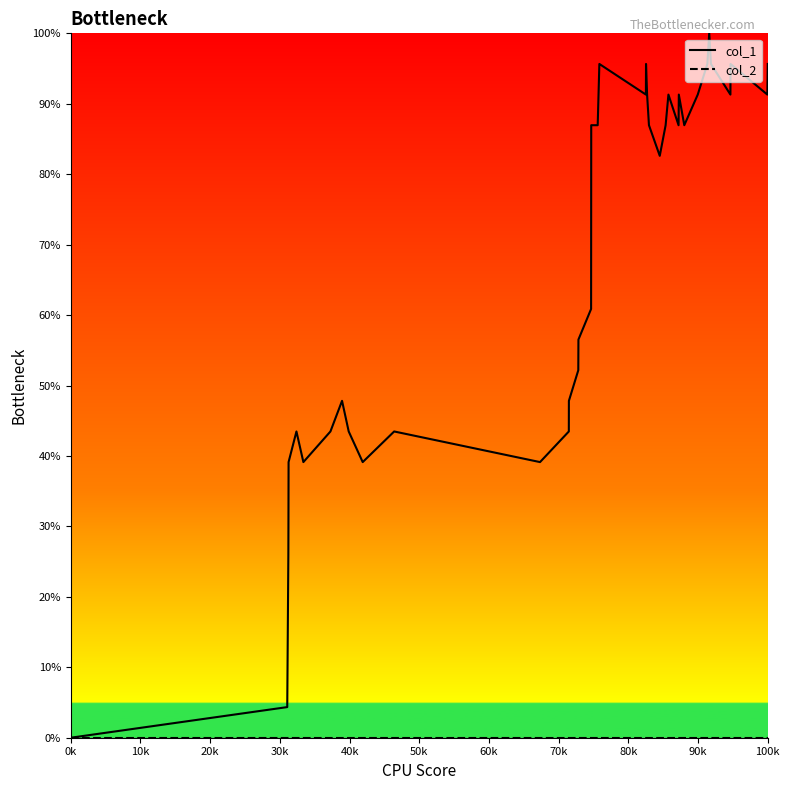

At which label does col_2 reach its minimum?

0k